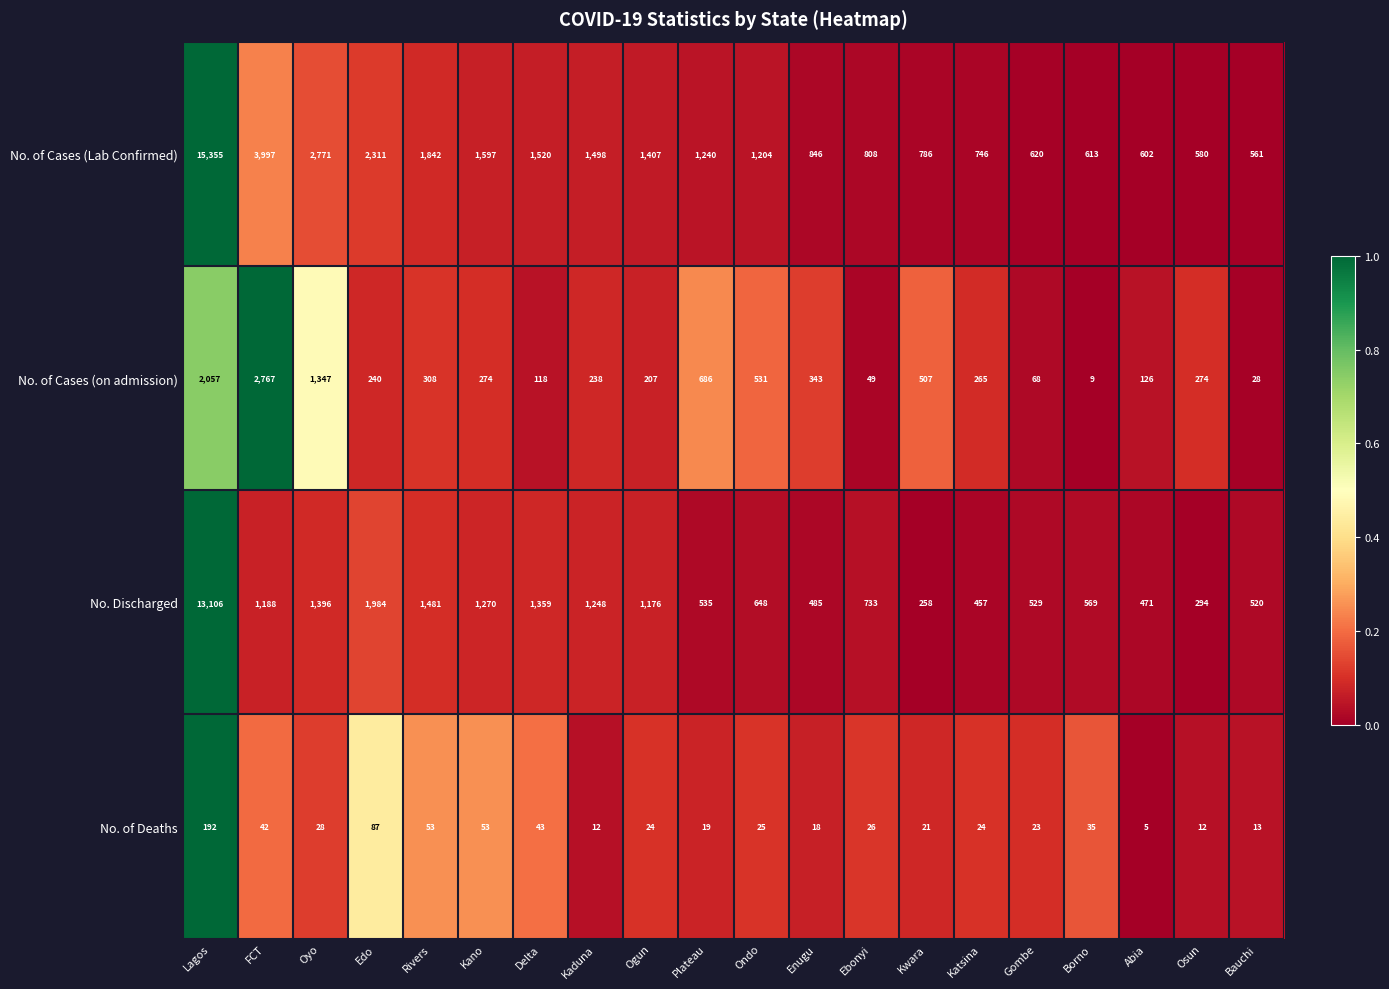

Rank the series by their maximum value, from lowest to highest.

No. of Deaths, No. of Cases (on admission), No. Discharged, No. of Cases (Lab Confirmed)